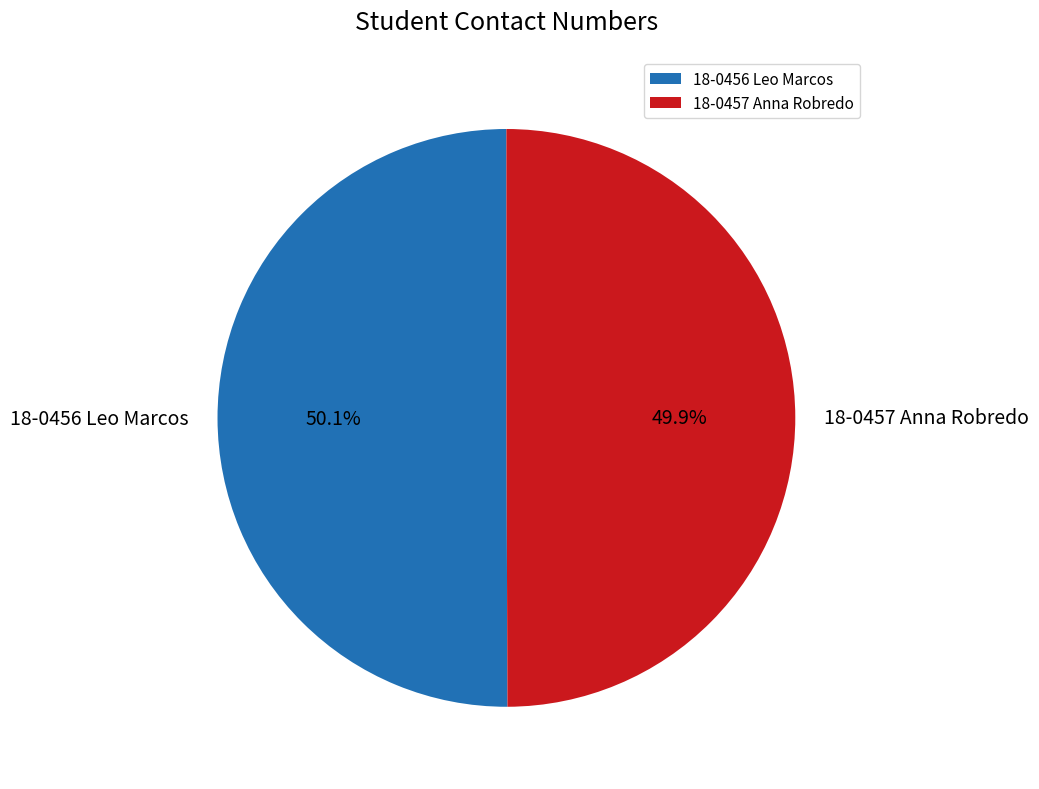

Is it true that 18-0457 Anna Robredo is 37% of the pie?

False